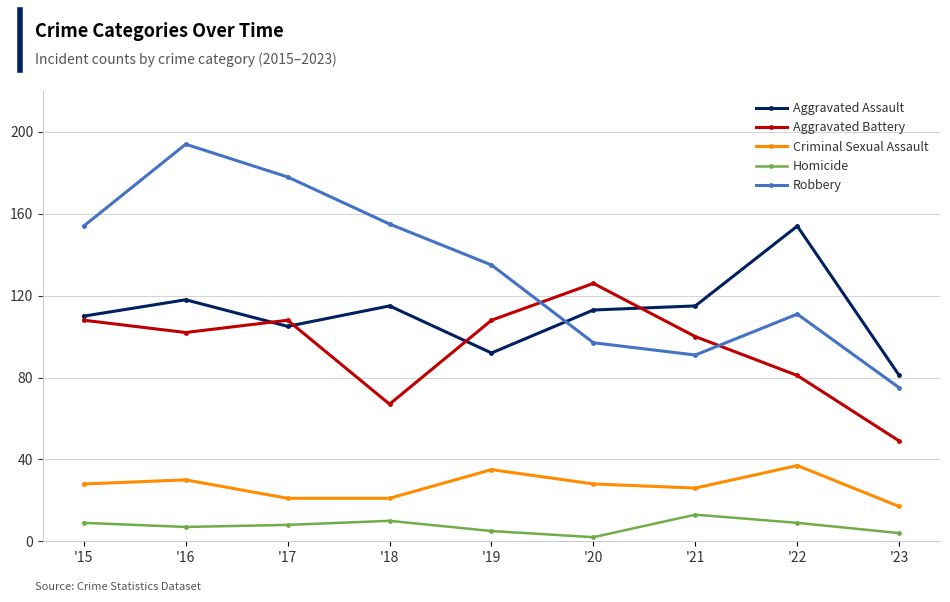

What is the sum of all Aggravated Battery values?

849